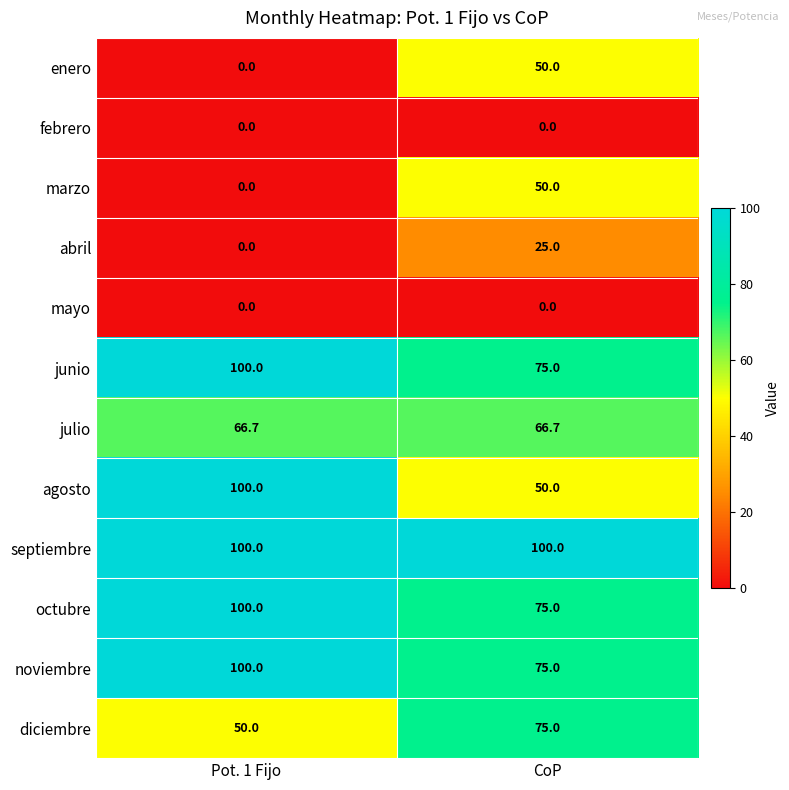

Reading left to right, transcribe all the data shown in this chart.

enero: 0.0	50.0
febrero: 0.0	0.0
marzo: 0.0	50.0
abril: 0.0	25.0
mayo: 0.0	0.0
junio: 100.0	75.0
julio: 66.7	66.7
agosto: 100.0	50.0
septiembre: 100.0	100.0
octubre: 100.0	75.0
noviembre: 100.0	75.0
diciembre: 50.0	75.0